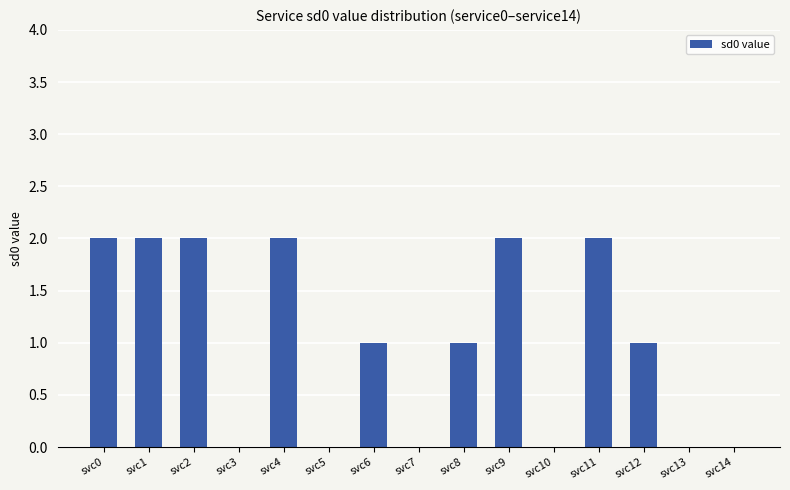

Reading left to right, transcribe all the data shown in this chart.

svc0=2	svc1=2	svc2=2	svc3=0	svc4=2	svc5=0	svc6=1	svc7=0	svc8=1	svc9=2	svc10=0	svc11=2	svc12=1	svc13=0	svc14=0